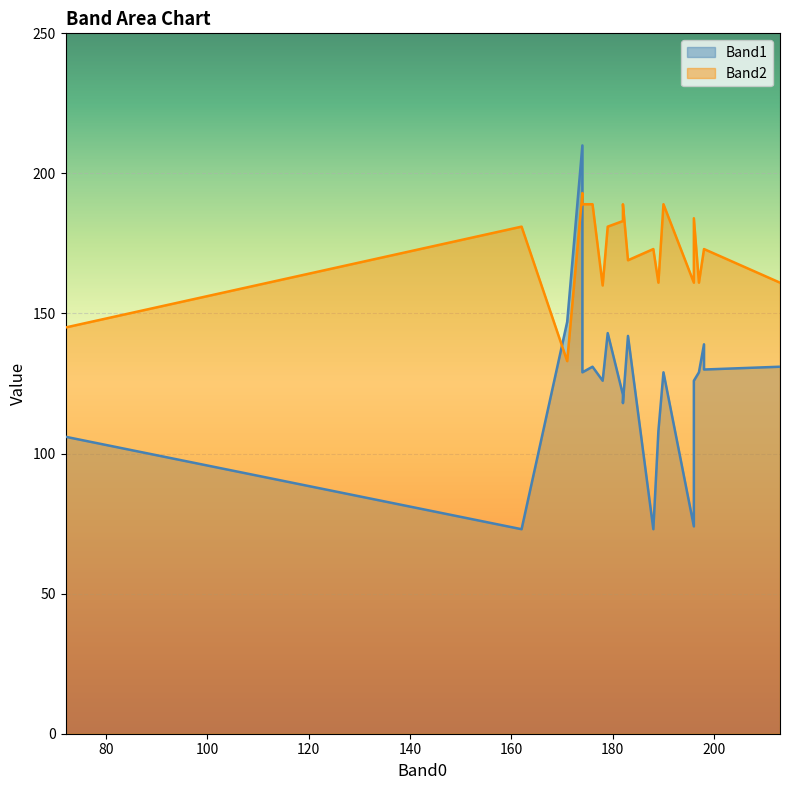

Which series has the largest total across all categories?

Band2